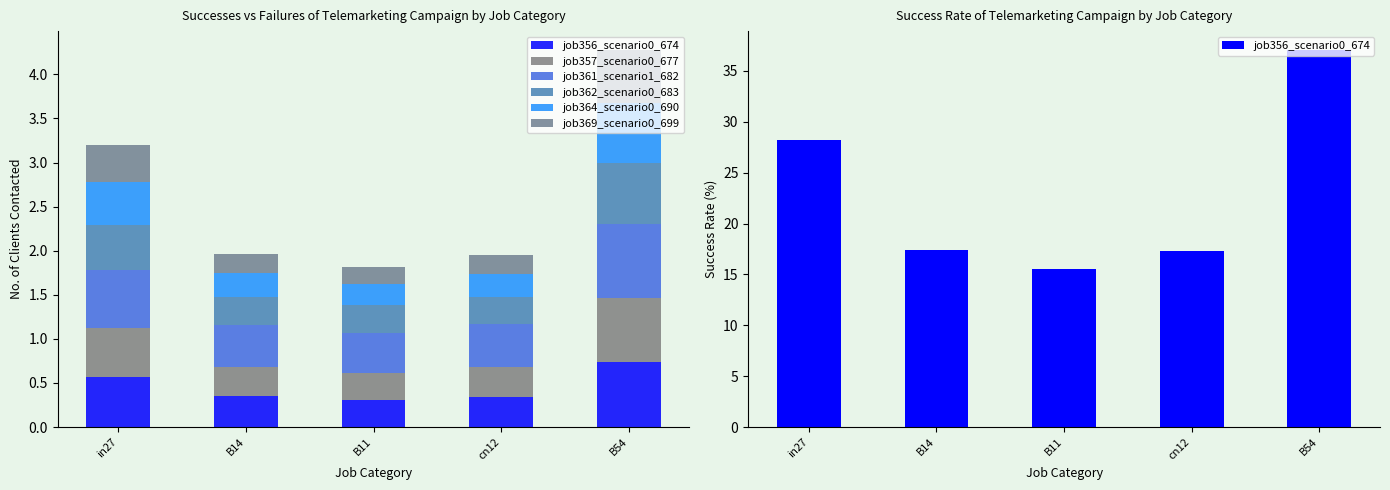

What is the average value of the job356_scenario0_674 series?

23.1